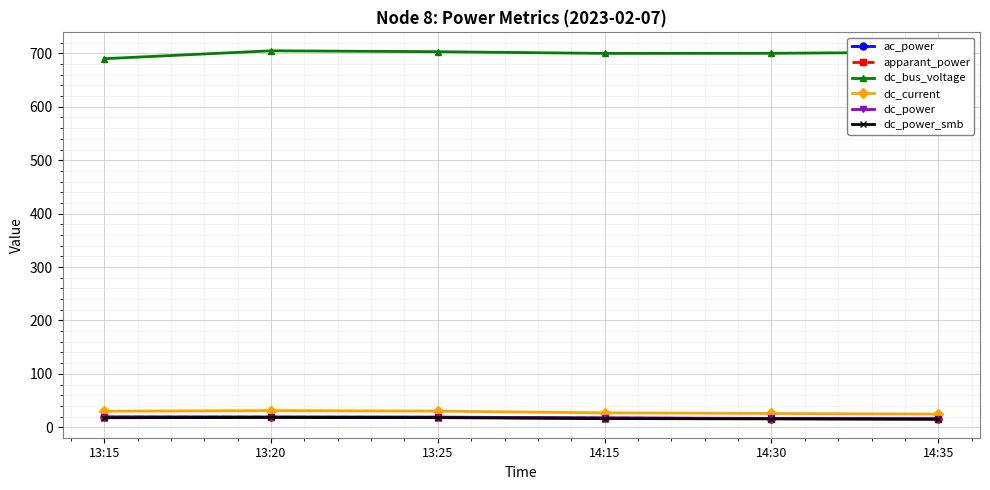

How many lines are shown in the chart?

6